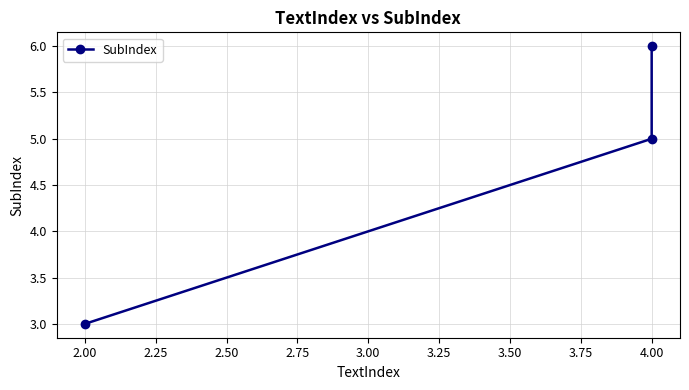

What is the greatest value displayed?

6